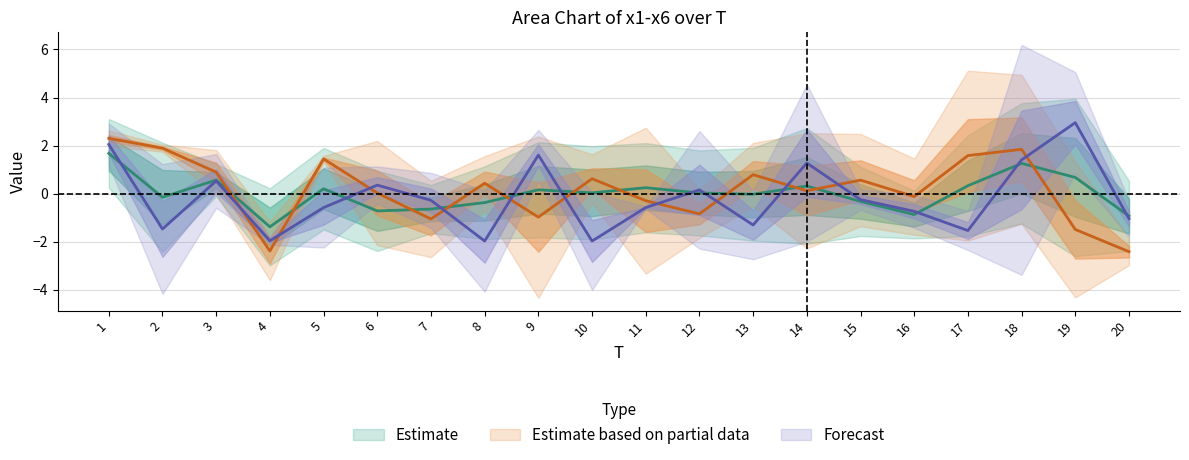

What is the spread (max minus min) of values at 16?

3.0